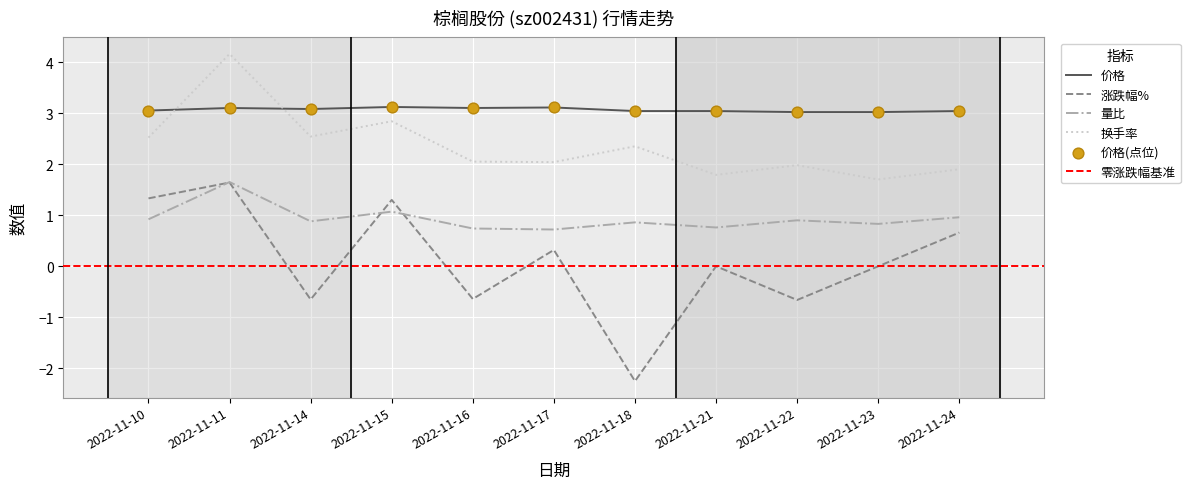

What is the total value across all series at 2022-11-14?

5.8